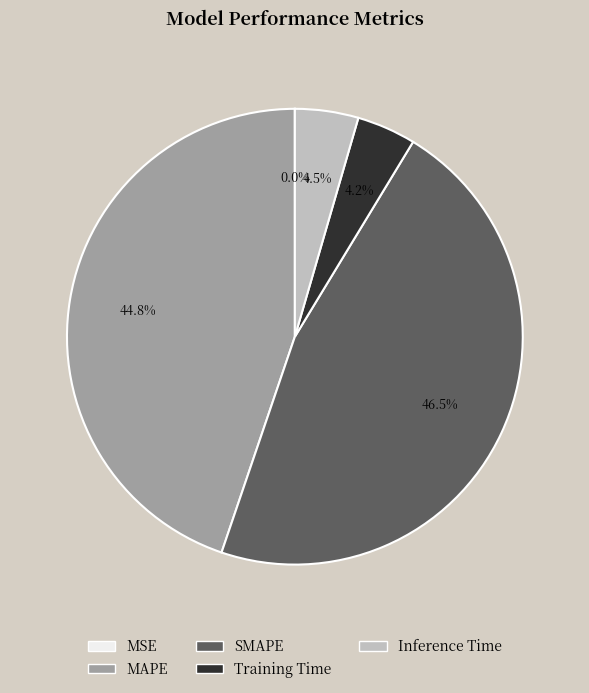

To the nearest percent, what is the average slice percentage?

20%